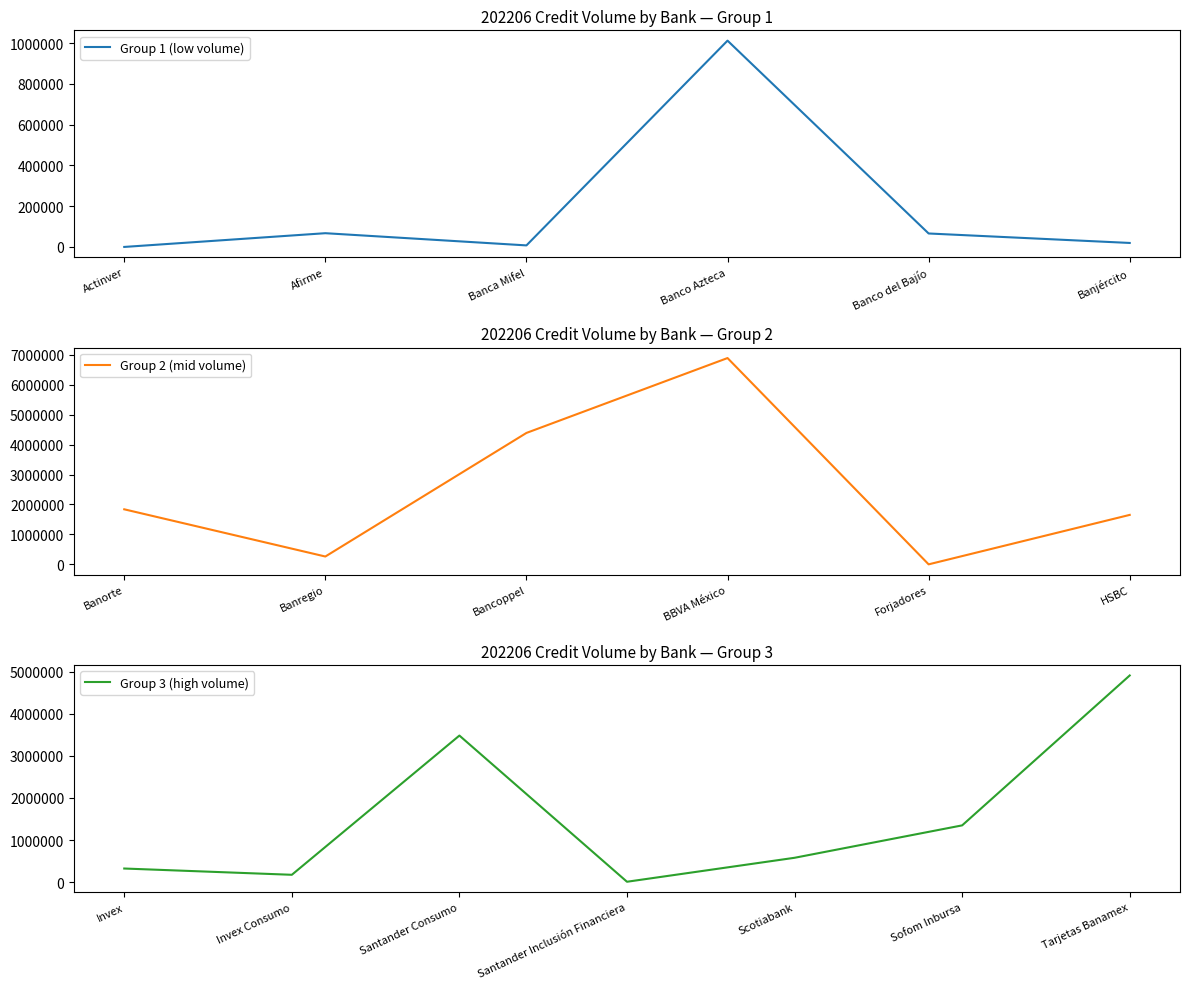

True or false: the data shows 1651962 at HSBC.

True